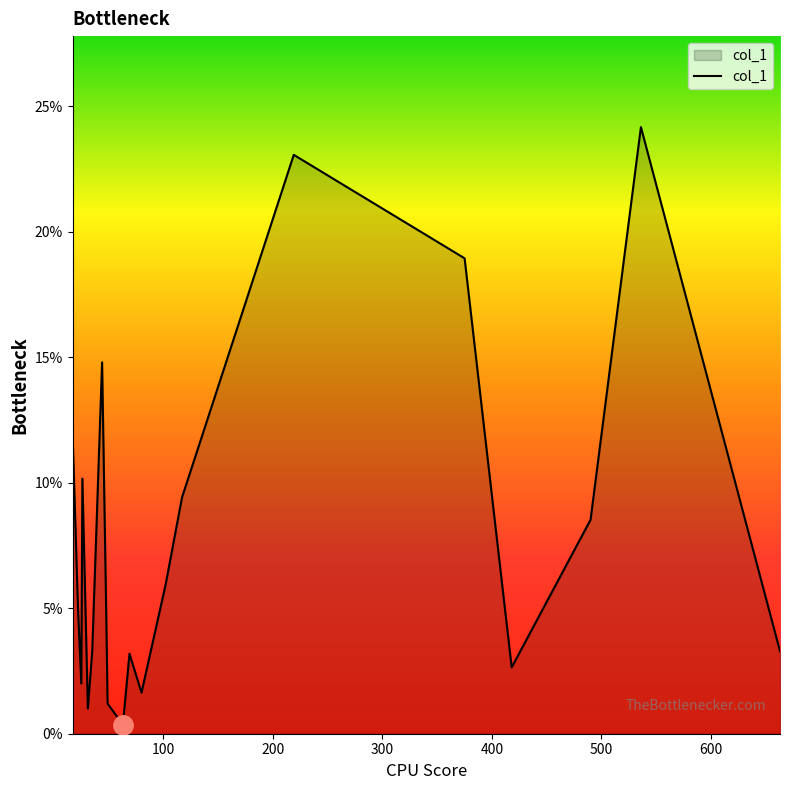

What is the maximum value shown in the chart?

24.2